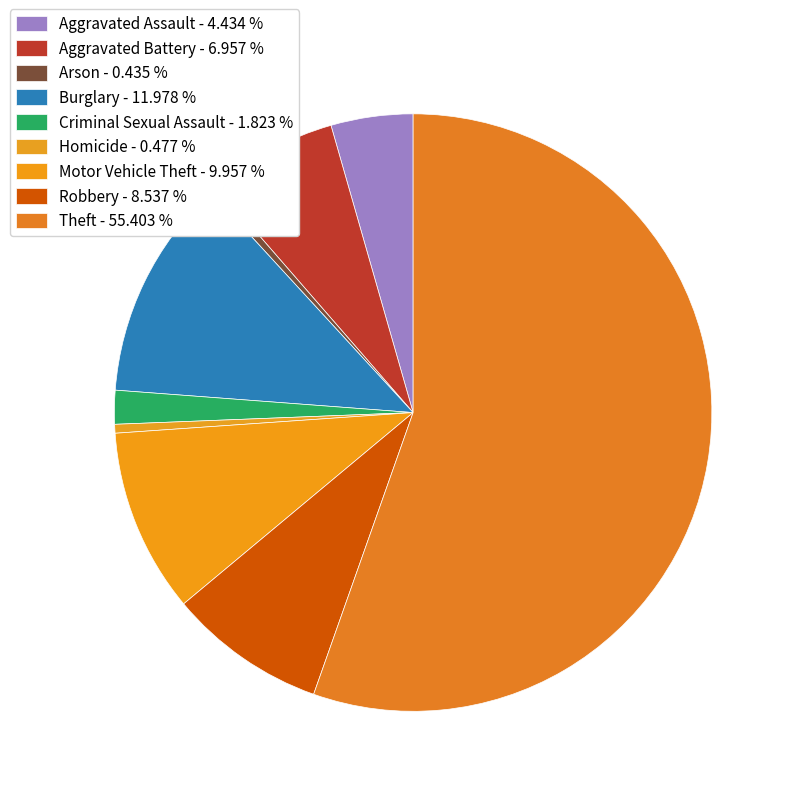

Rank the categories by value from lowest to highest.

Arson, Homicide, Criminal Sexual Assault, Aggravated Assault, Aggravated Battery, Robbery, Motor Vehicle Theft, Burglary, Theft